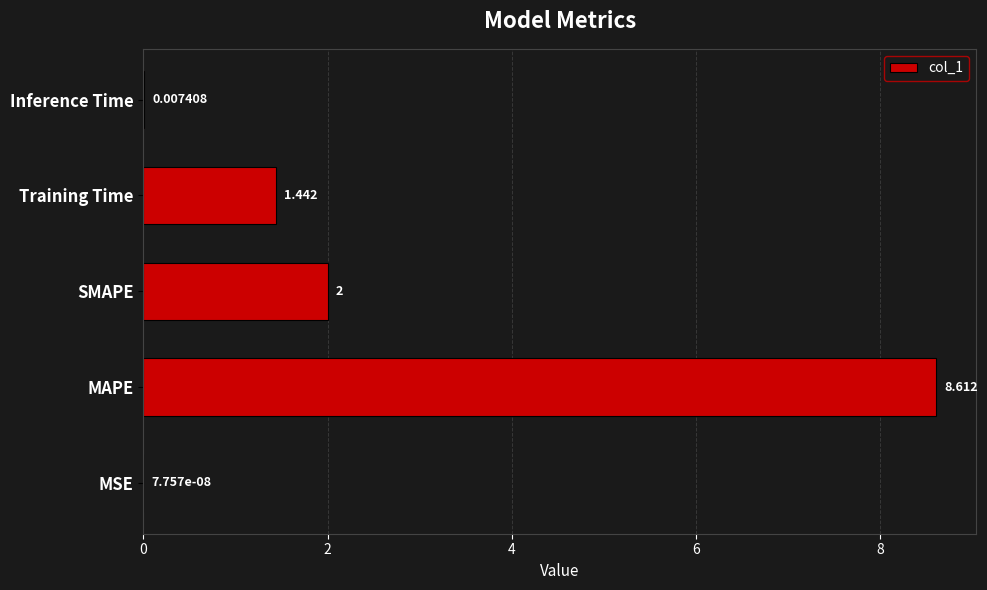

At which category does the chart reach its peak across all series?

MAPE